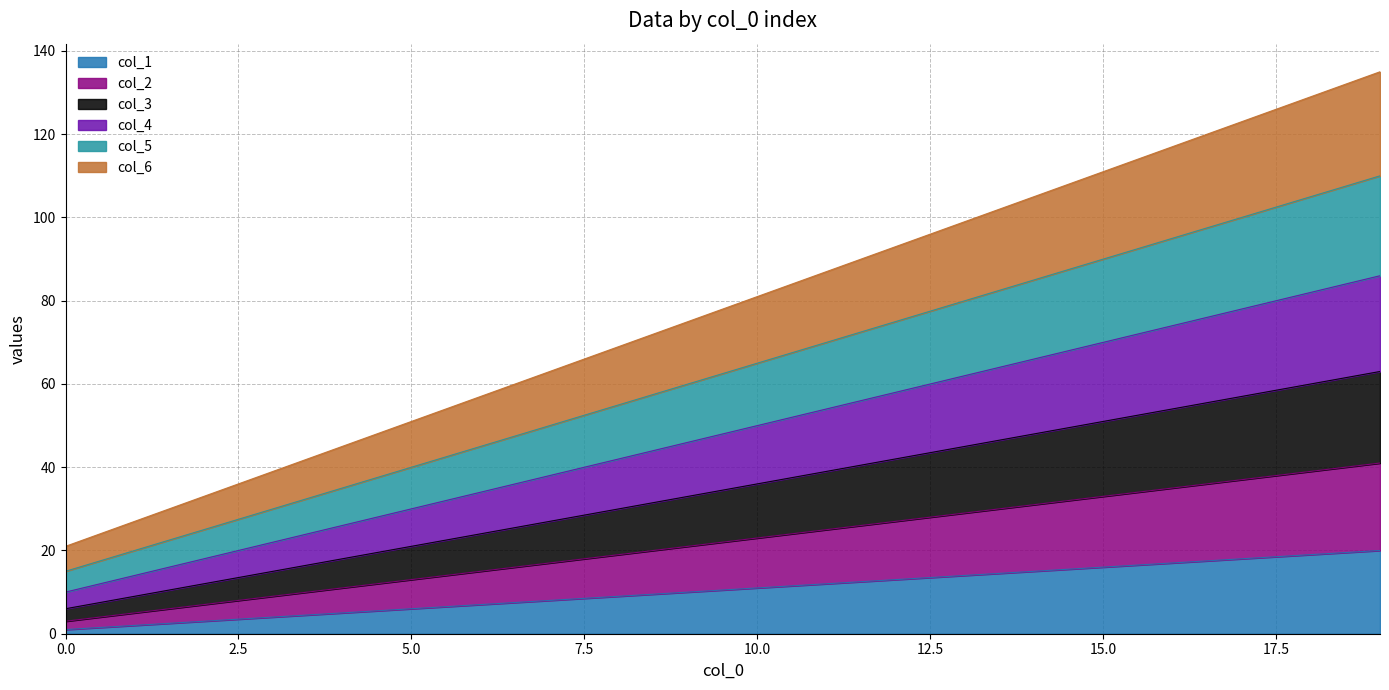

What are all the series names shown in the legend?

col_1, col_2, col_3, col_4, col_5, col_6